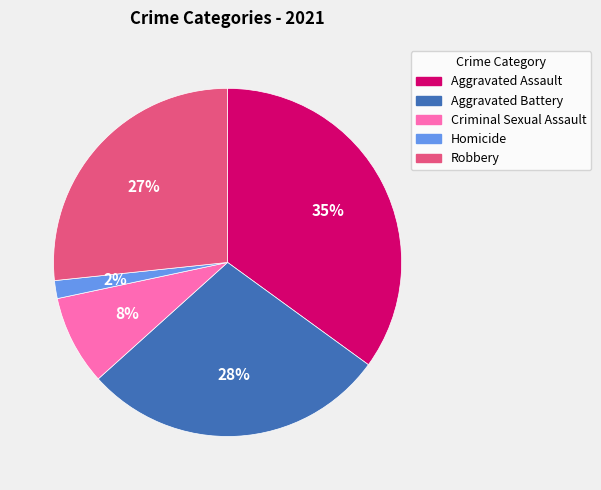

True or false: Aggravated Assault accounts for 45% of the total.

False